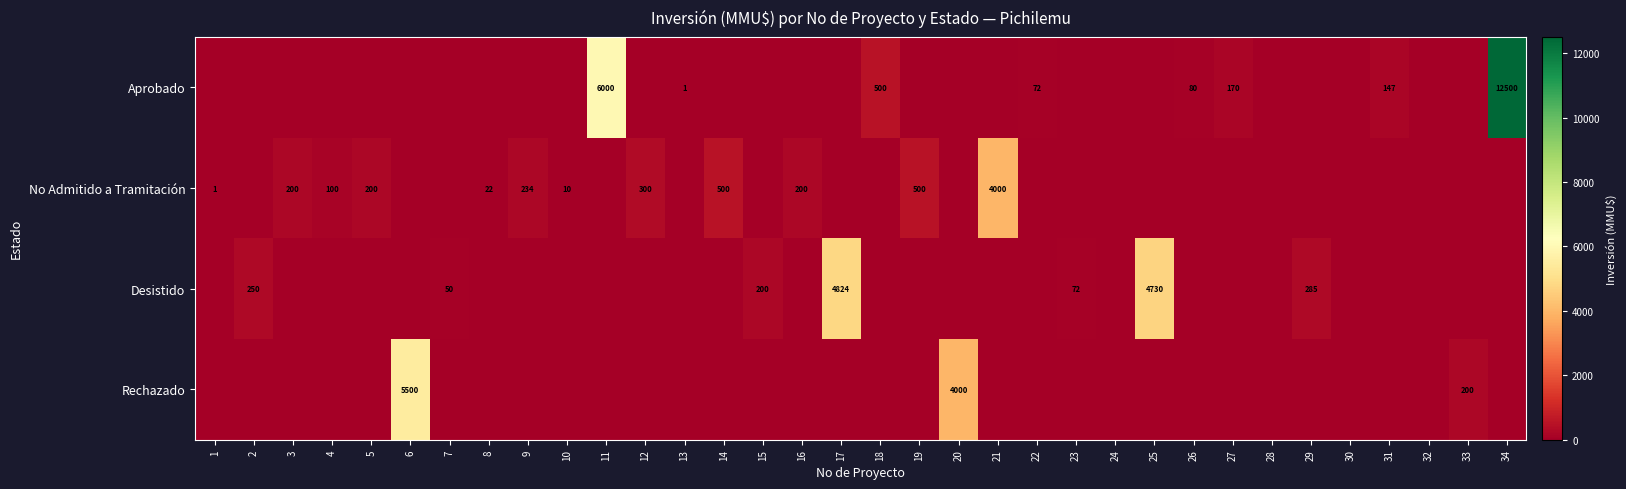

True or false: Desistido has a value of 142 at 2.

False